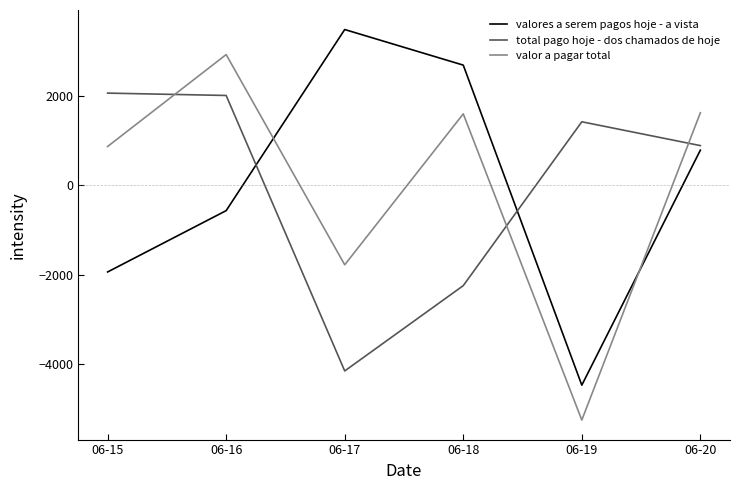

At which category does valor a pagar total reach its first local peak?

06-16